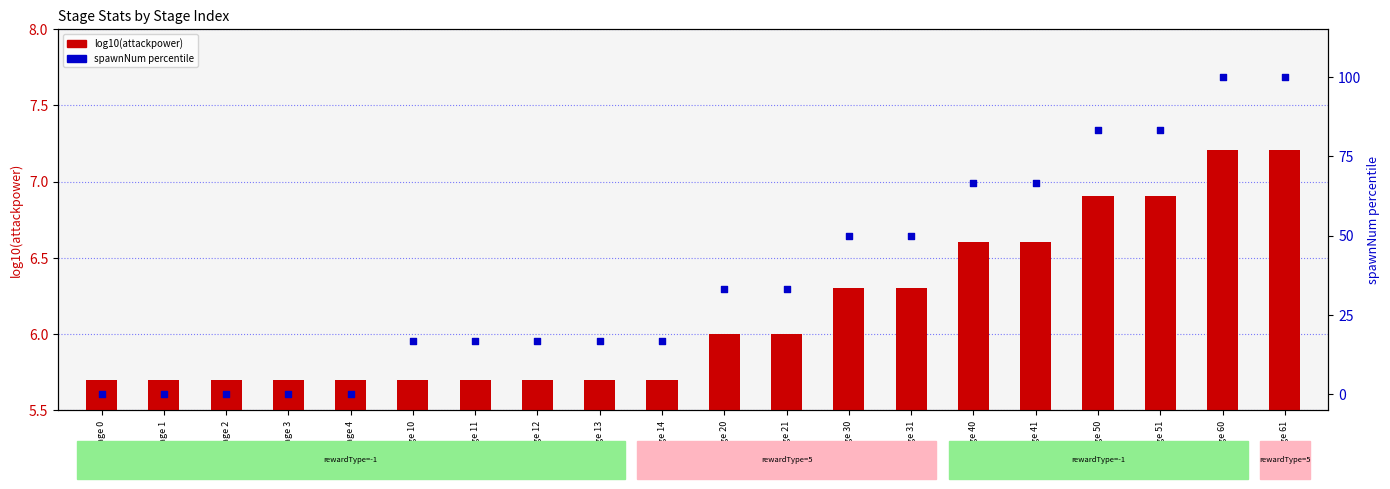

Which series contains the highest Y value?

spawnNum (scaled 0-100)